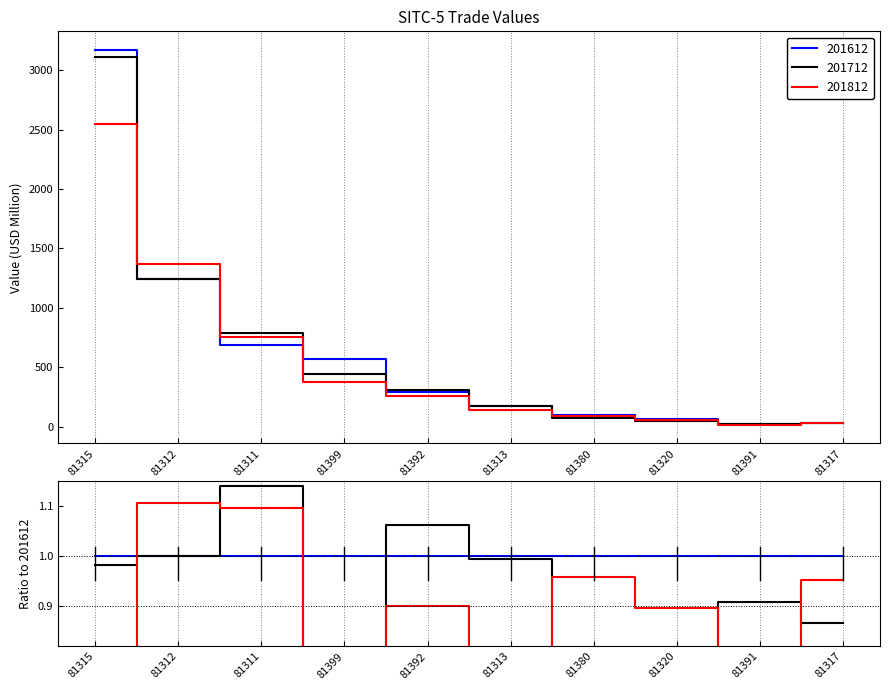

After their last crossing, which series has the higher values: 201612 or 201812?

201612